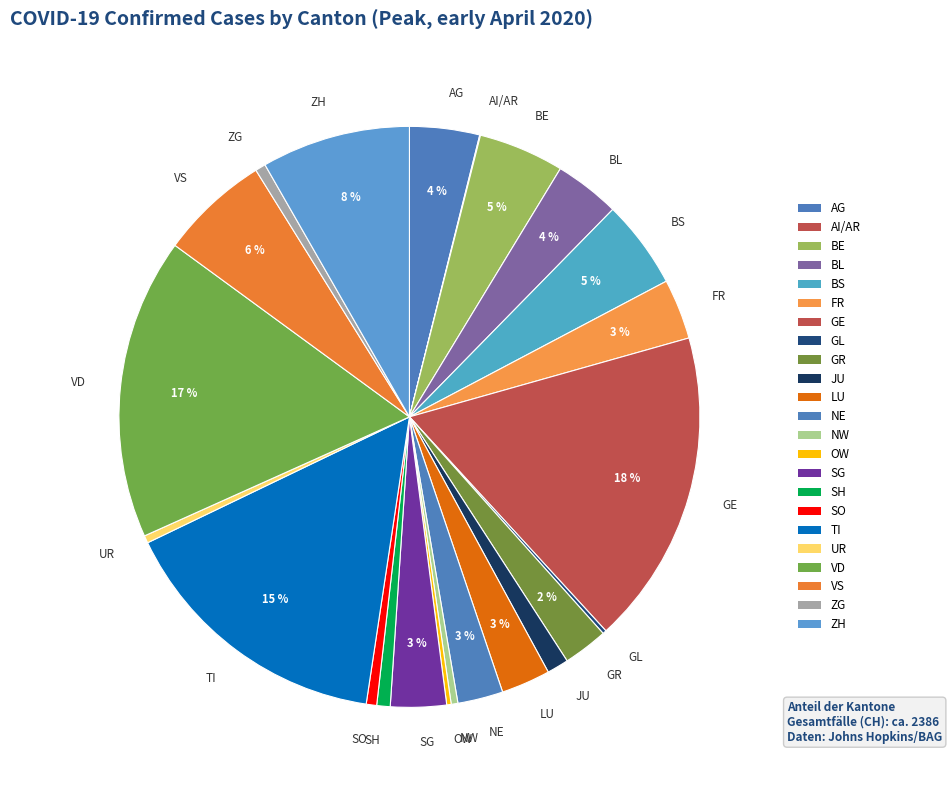

Is it true that VD is 17% of the pie?

True